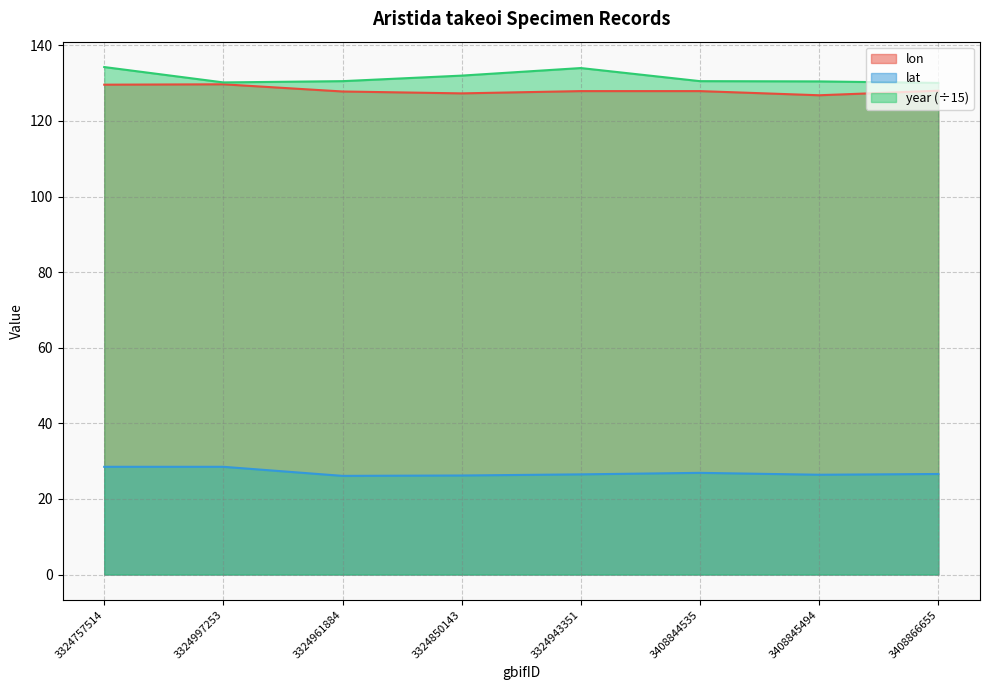

What is the spread (max minus min) of values at 3324943351?

107.5